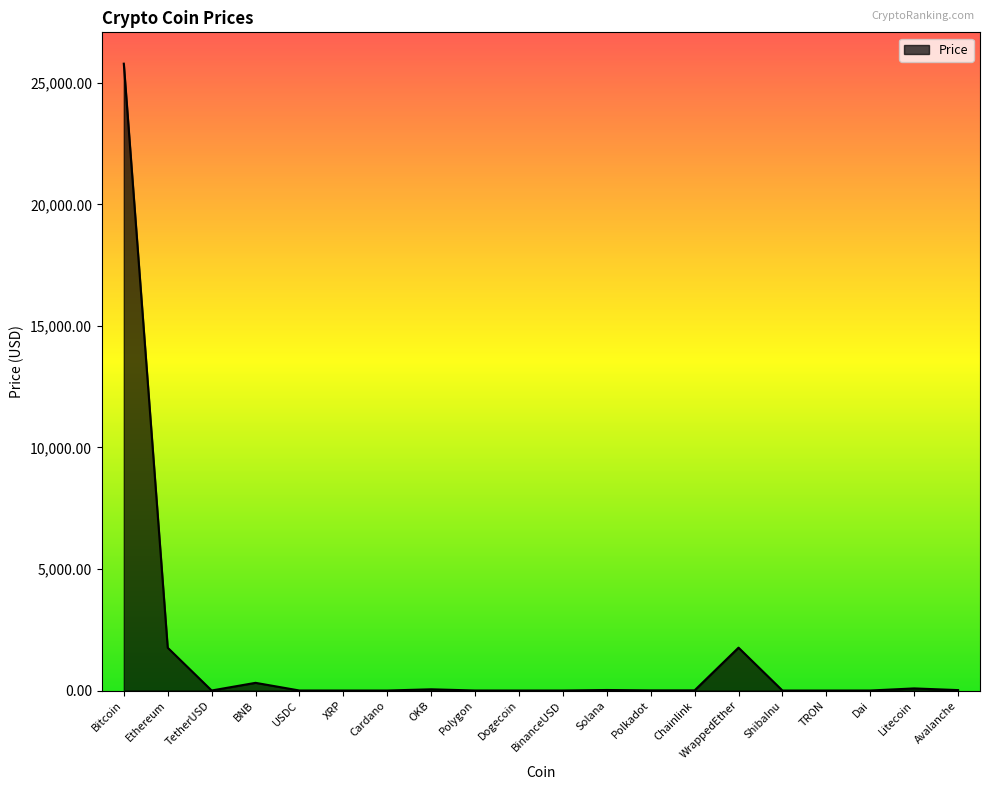

At which category does the chart reach its peak across all series?

Bitcoin